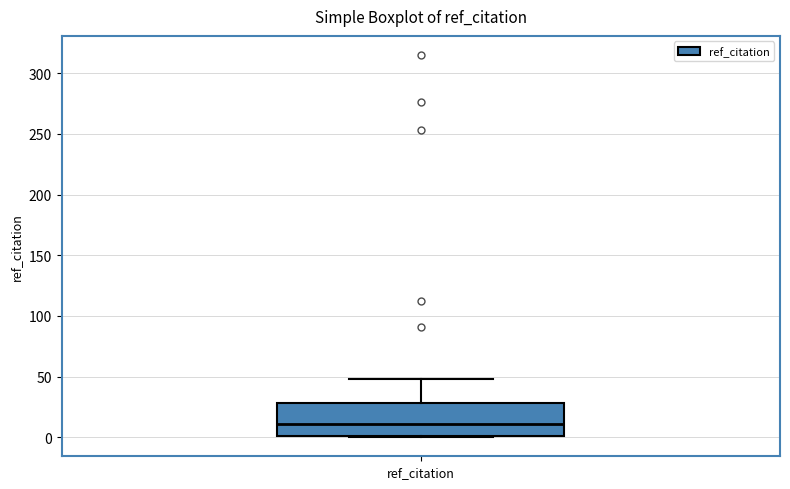

Read this box plot against the y-axis: the position of the median line, the range covered by the box, and the ends of both whiskers. The values are not printed on the chart, so give them approximately, as read against the axis.

median 10, box 0 to 30, whiskers 0 to 50